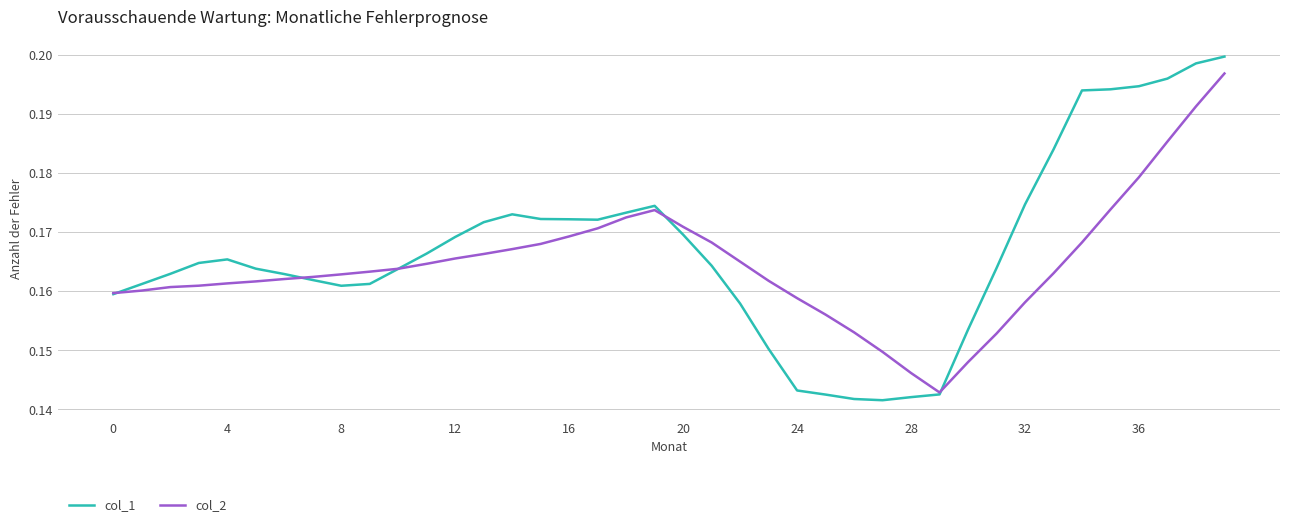

List the series in order of their peak value, lowest first.

col_2, col_1